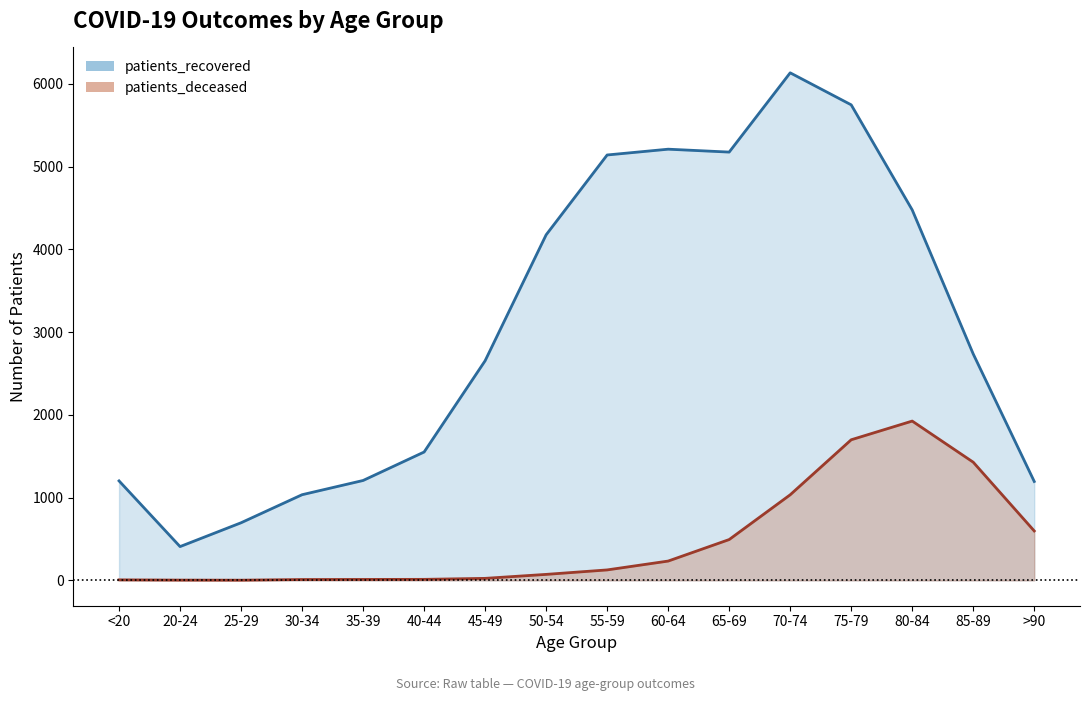

Is it true that patients_deceased equals 12 at 40-44?

True